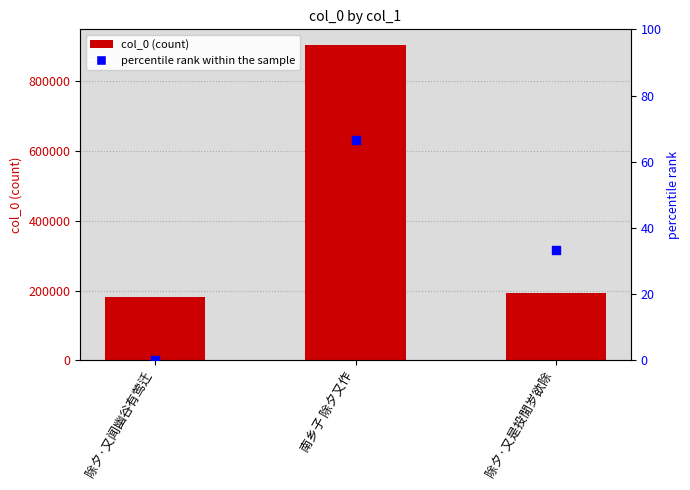

Is the value of percentile rank within the sample at 除夕·又是投閒岁欲除 greater than the value of col_0 at 南乡子 除夕又作?

No